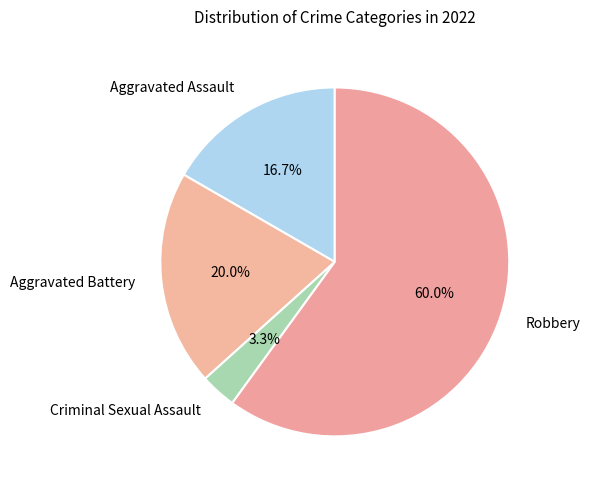

What is the smallest slice in the pie chart?

Criminal Sexual Assault